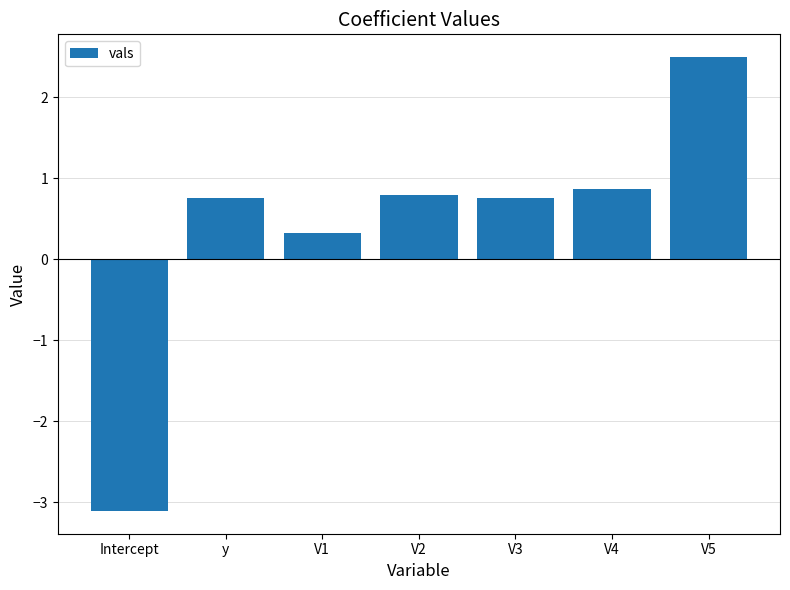

Reading left to right, list all the values displayed in this chart.

Intercept=-3.1	y=0.8	V1=0.3	V2=0.8	V3=0.8	V4=0.9	V5=2.5